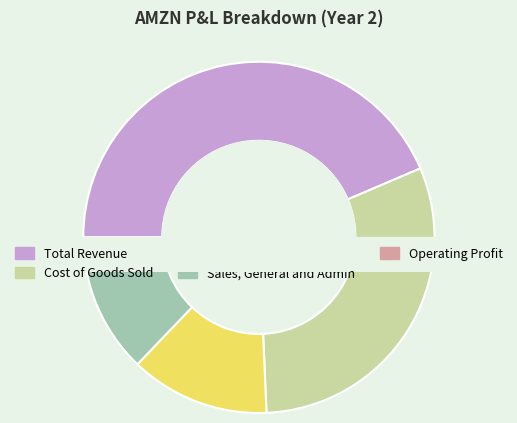

To the nearest percent, what percentage of the pie is Total Revenue?

44%